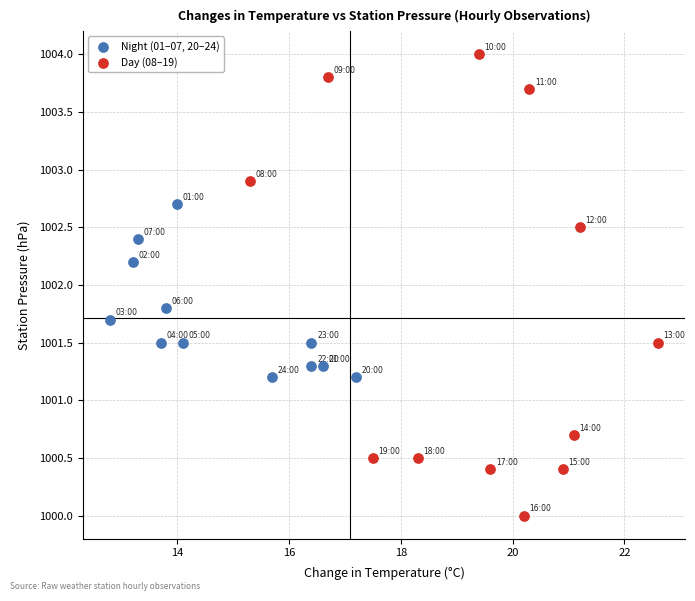

Which series has the widest spread of Y values?

Day (08–19)